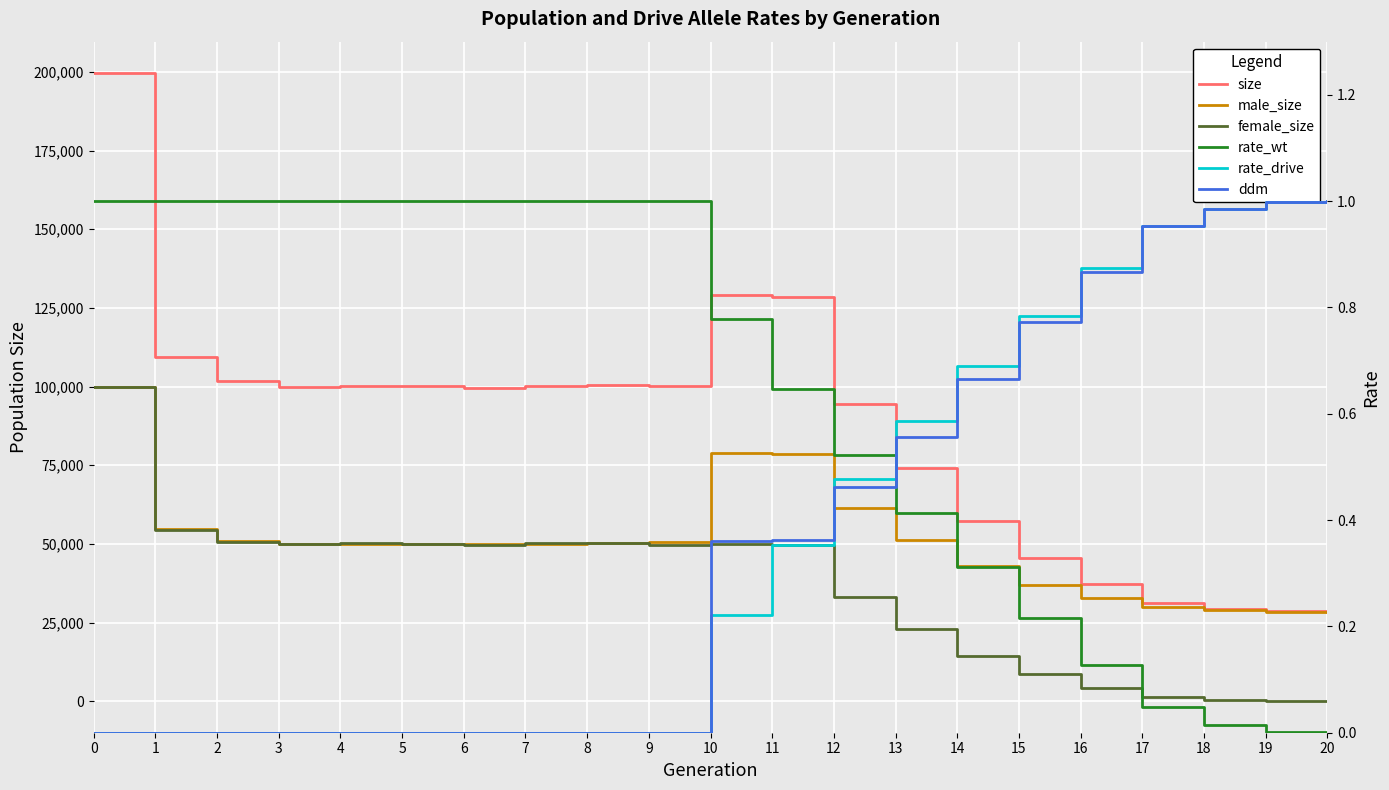

List the labels in order of size value, smallest first.

20, 19, 18, 17, 16, 15, 14, 13, 12, 6, 3, 5, 7, 9, 4, 8, 2, 1, 11, 10, 0